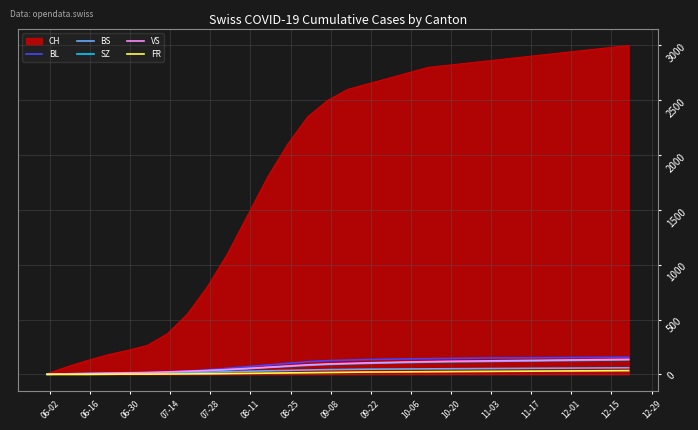

Which series has the largest total across all categories?

CH